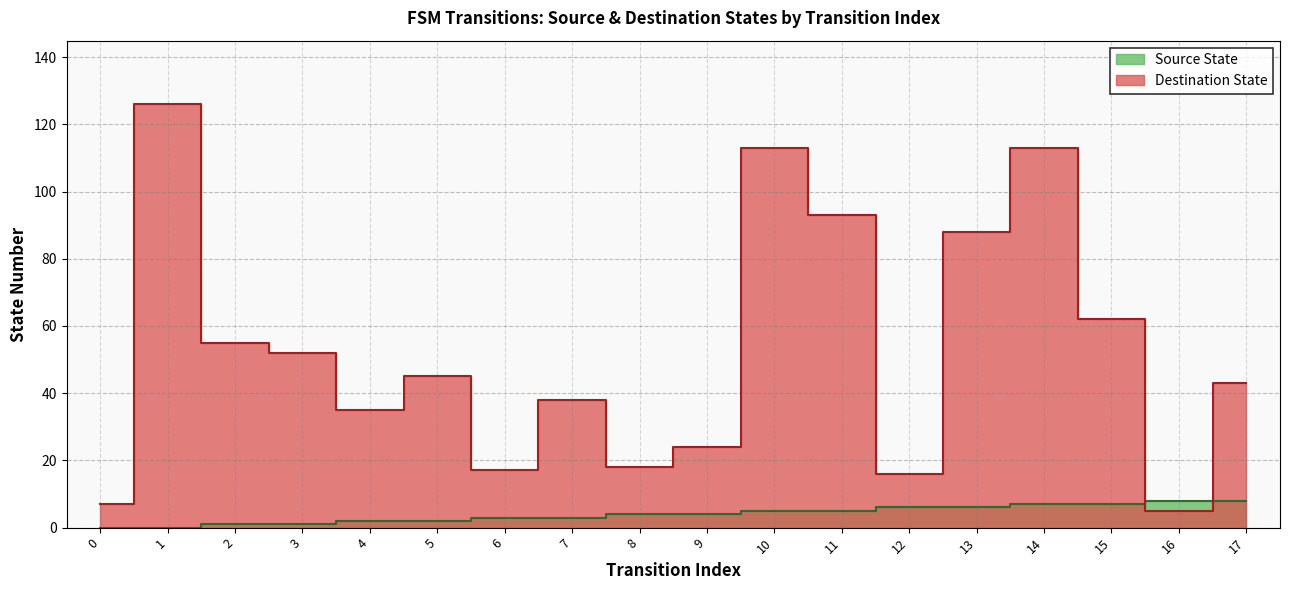

Count the number of data series in this chart.

2